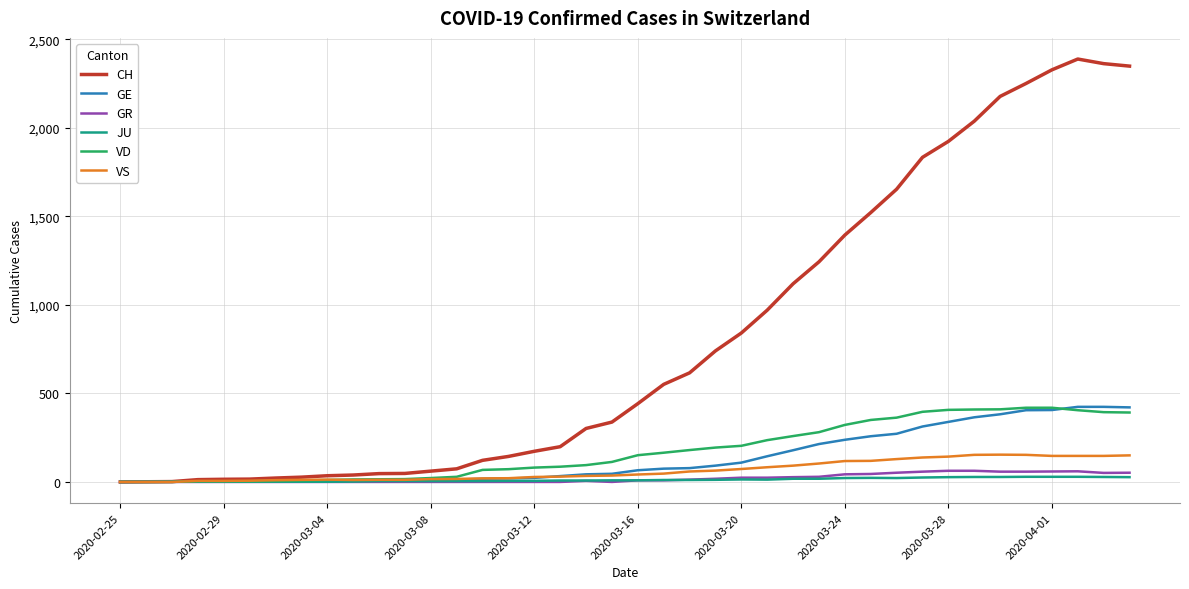

How many lines are shown in the chart?

6